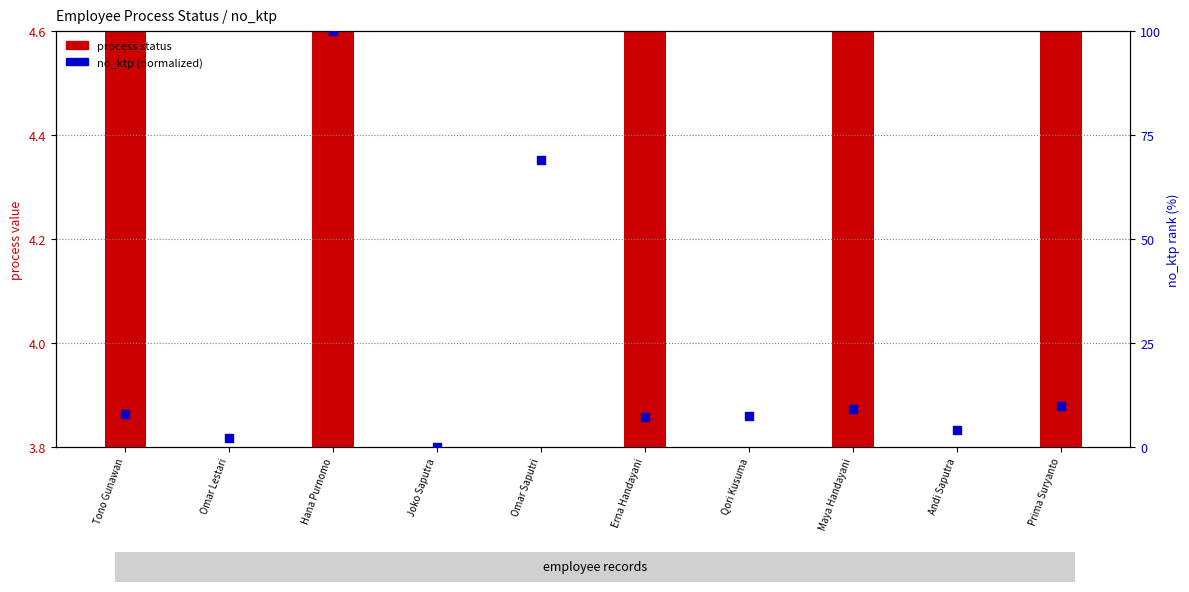

Which series reaches the minimum Y coordinate?

process status